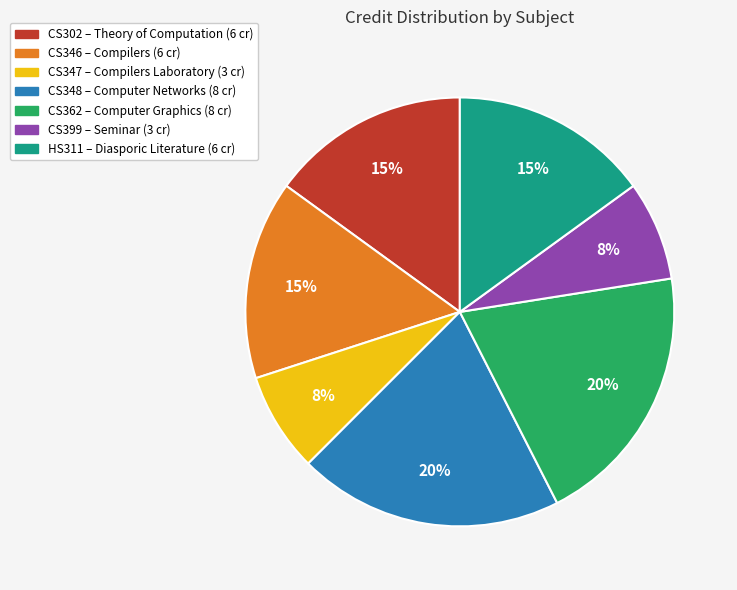

The CS302 slice represents 8% of the pie. True or false?

False